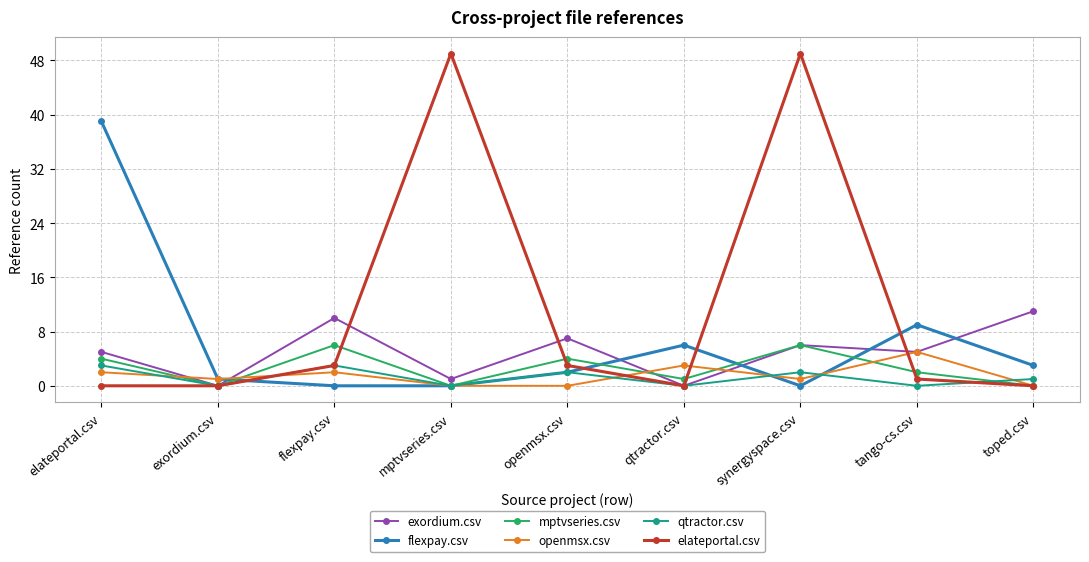

Is the value of qtractor.csv at synergyspace.csv greater than the value of exordium.csv at openmsx.csv?

No